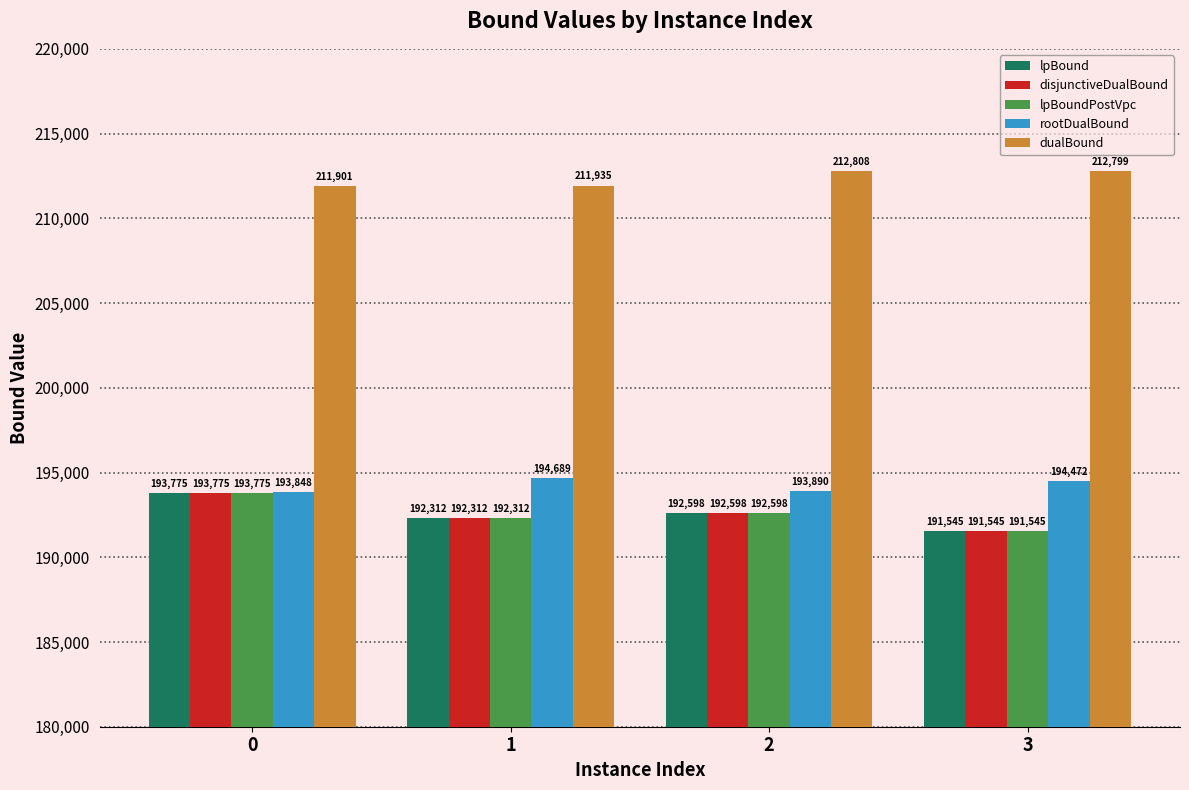

The value of lpBoundPostVpc at 0 is 193774.8. True or false?

True